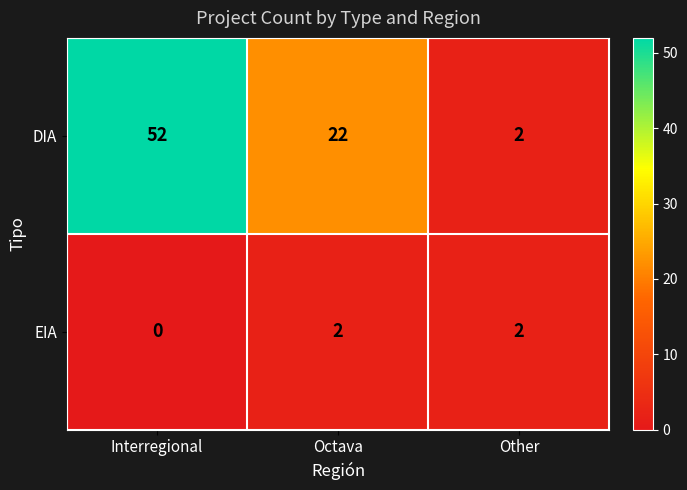

Reading left to right, what are all the values shown in this chart?

DIA: Interregional=52	Octava=22	Other=2
EIA: Interregional=0	Octava=2	Other=2